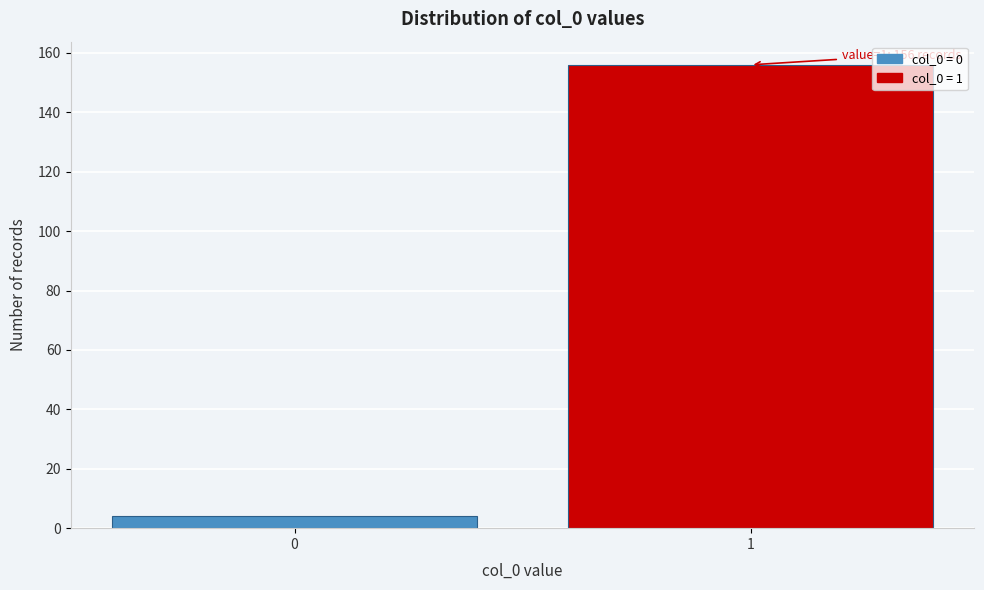

Reading right to left, what are all the values shown in this chart?

1=156	0=4